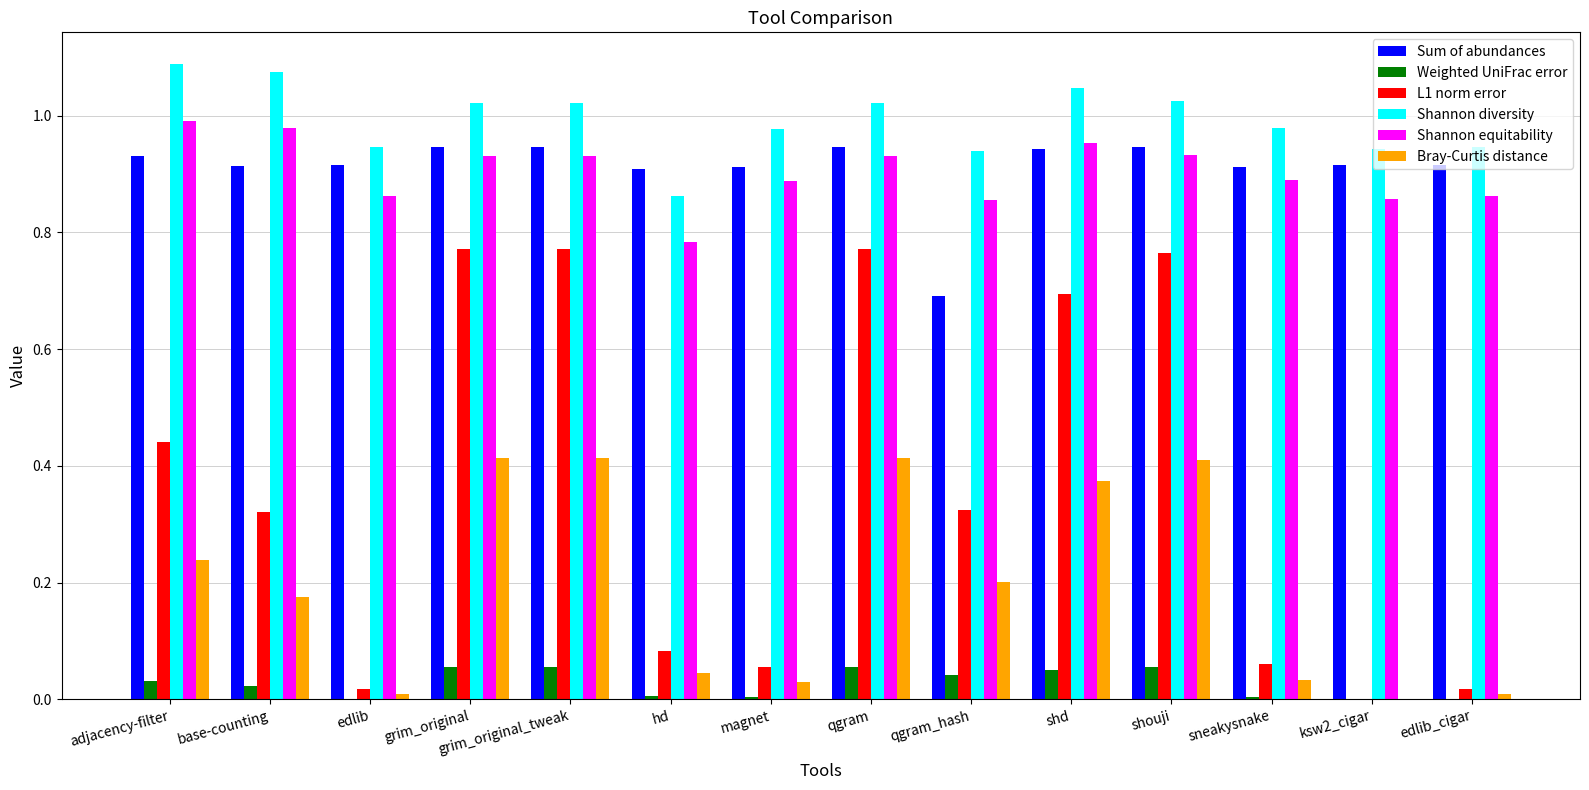

The Shannon equitability series shows 0.9 at magnet. True or false?

True